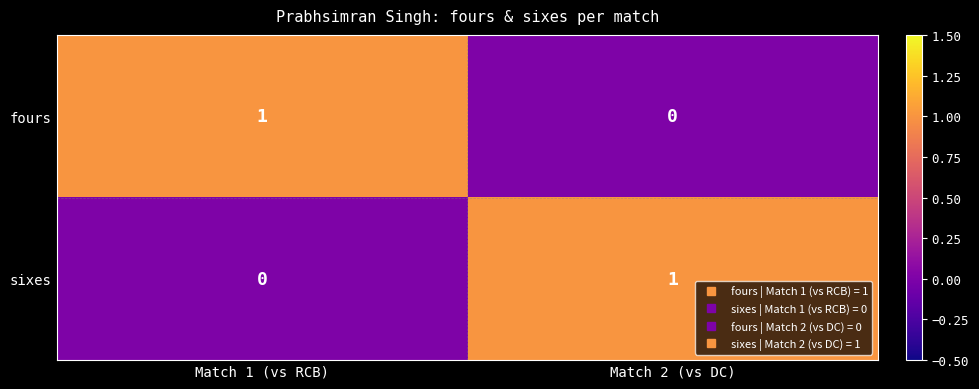

Rank the series at Match 2 (vs DC) from highest to lowest value.

sixes, fours